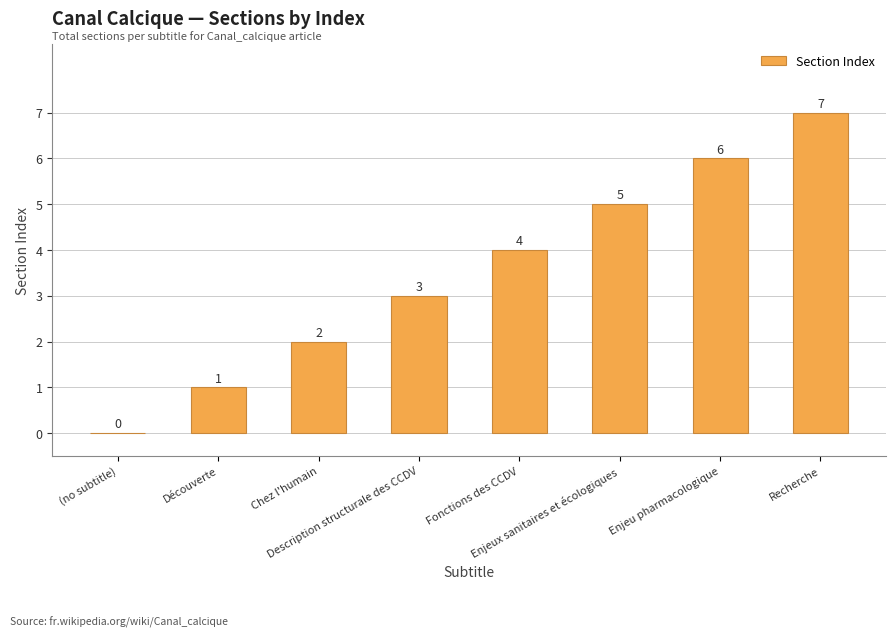

Are the bars horizontal?

No